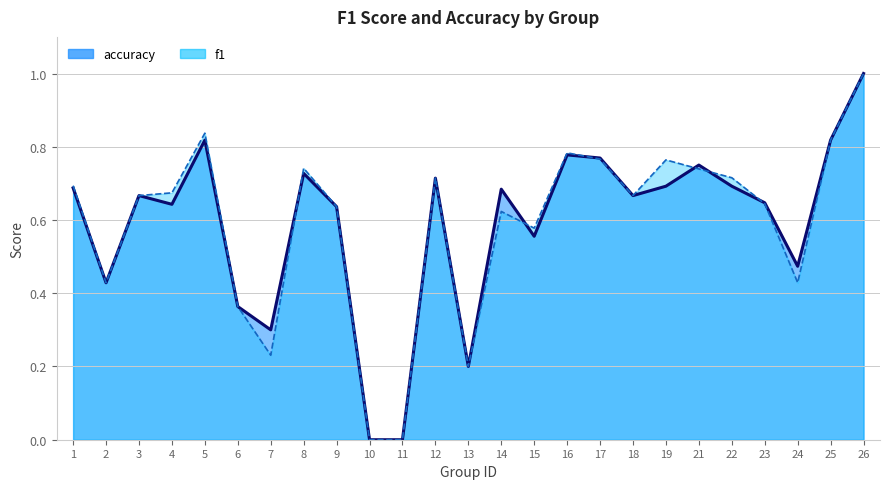

What is the value of the accuracy point at the 21st from the left?

0.7